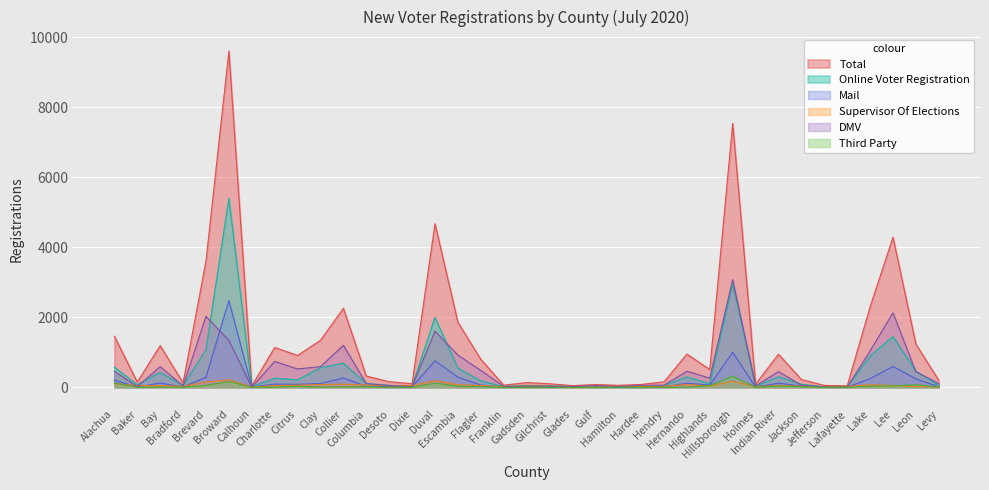

What is the difference between the maximum and second lowest values in the Third Party series?

312